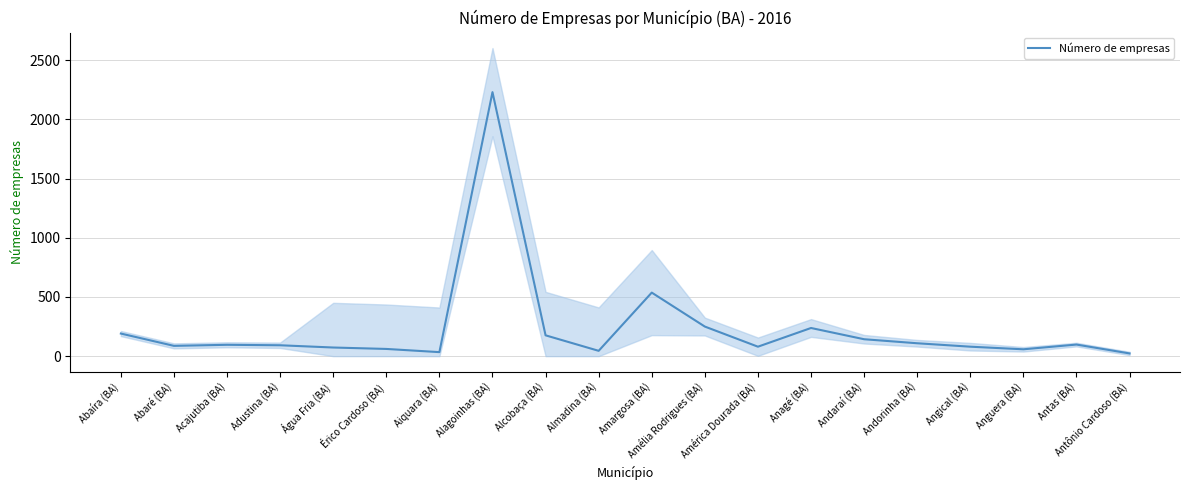

How many interior local valleys (lower than both neighbors) does the data have?

5